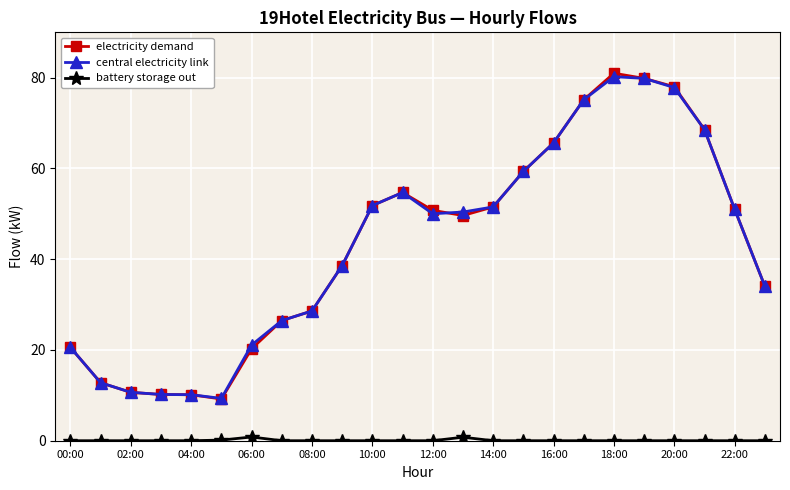

Which series has the widest spread of values?

electricity demand